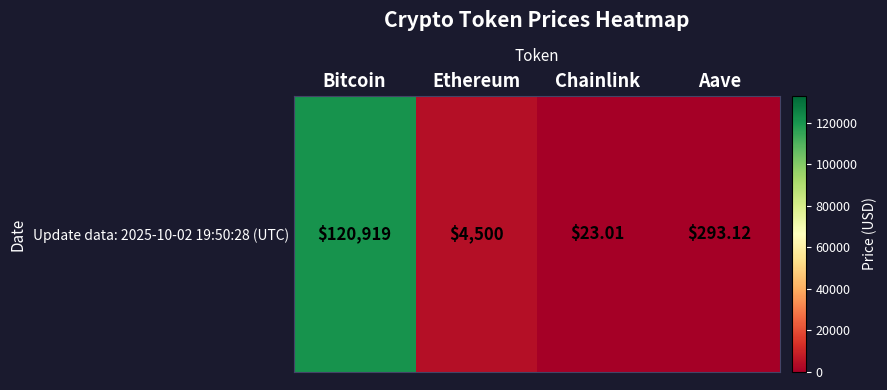

What is the difference between the maximum and minimum values?

120896.0